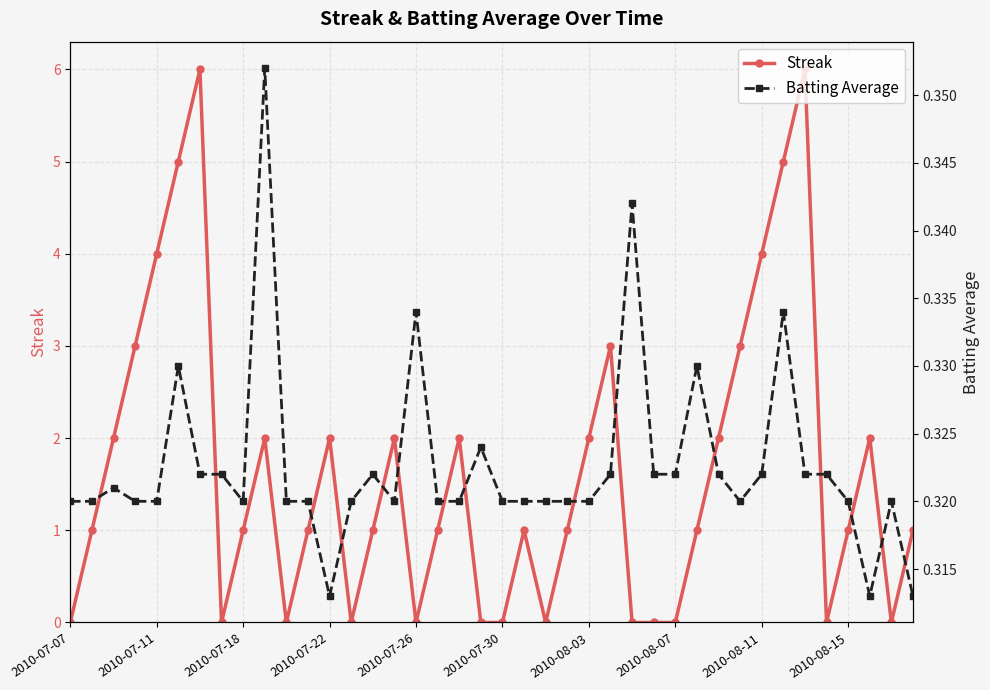

Reading left to right, transcribe all the data shown in this chart.

Streak: 0.0	1.0	2.0	3.0	4.0	5.0	6.0	0.0	1.0	2.0	0.0	1.0	2.0	0.0	1.0	2.0	0.0	1.0	2.0	0.0	0.0	1.0	0.0	1.0	2.0	3.0	0.0	0.0	0.0	1.0	2.0	3.0	4.0	5.0	6.0	0.0	1.0	2.0	0.0	1.0
Batting Average: 0.3	0.3	0.3	0.3	0.3	0.3	0.3	0.3	0.3	0.4	0.3	0.3	0.3	0.3	0.3	0.3	0.3	0.3	0.3	0.3	0.3	0.3	0.3	0.3	0.3	0.3	0.3	0.3	0.3	0.3	0.3	0.3	0.3	0.3	0.3	0.3	0.3	0.3	0.3	0.3